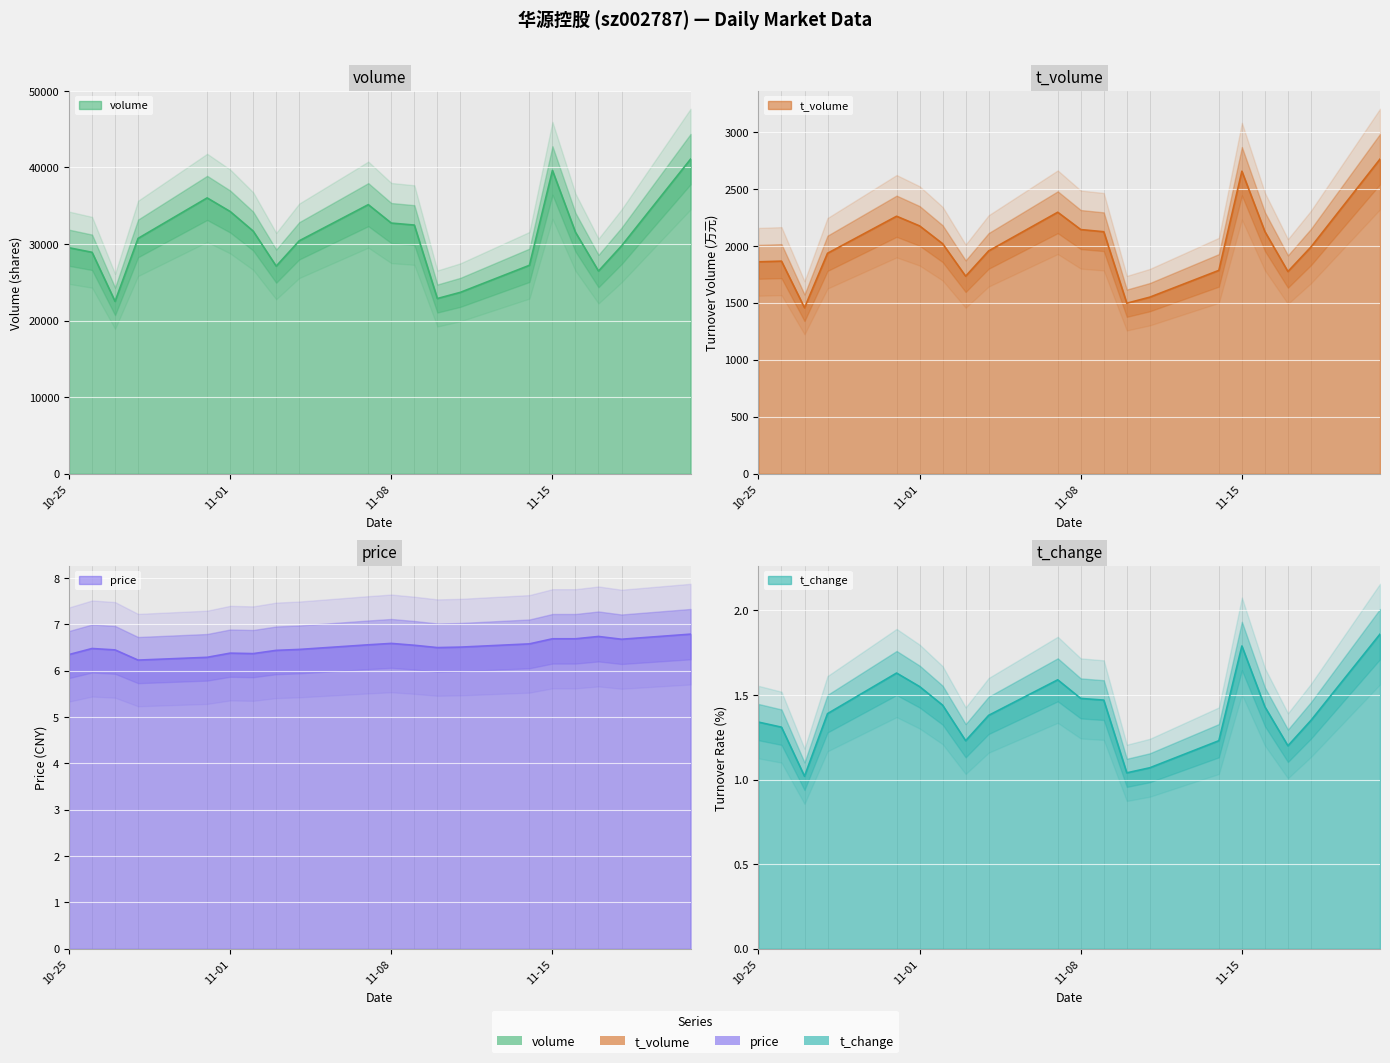

Does the chart display data point markers on the line(s)?

No